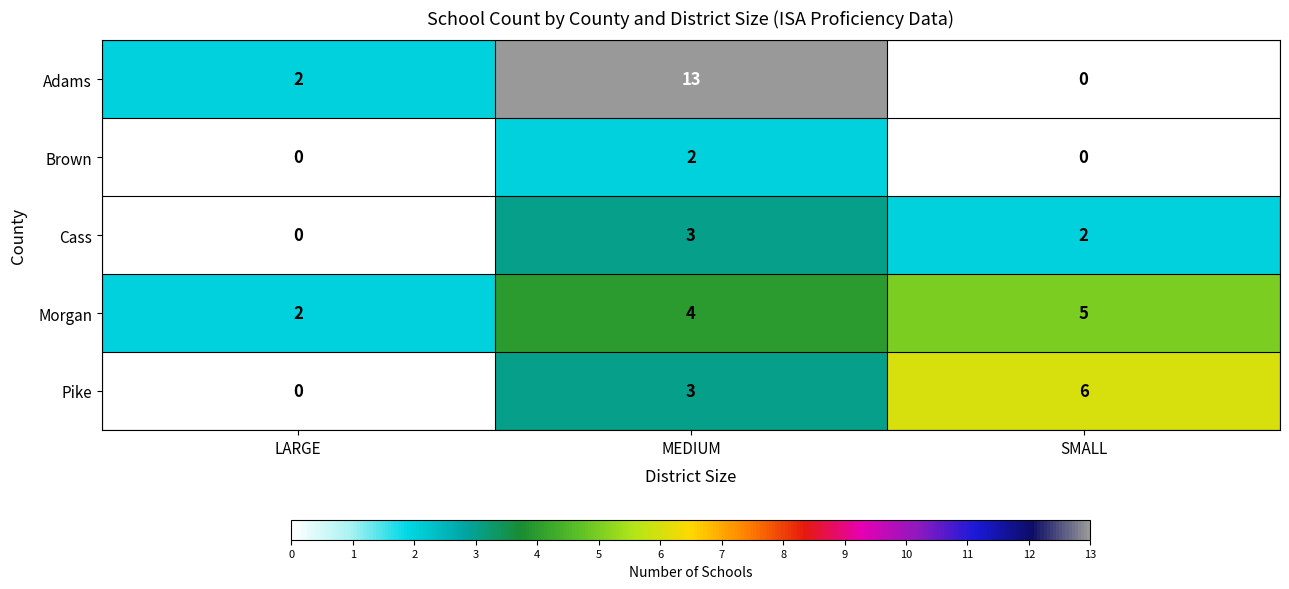

At which label does Cass reach its minimum?

LARGE